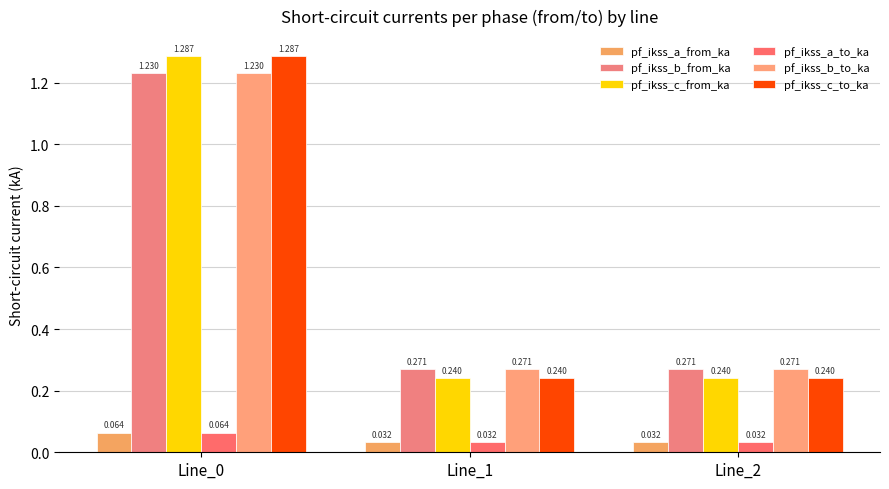

How many pf_ikss_a_from_ka values are between 0 and 1?

3